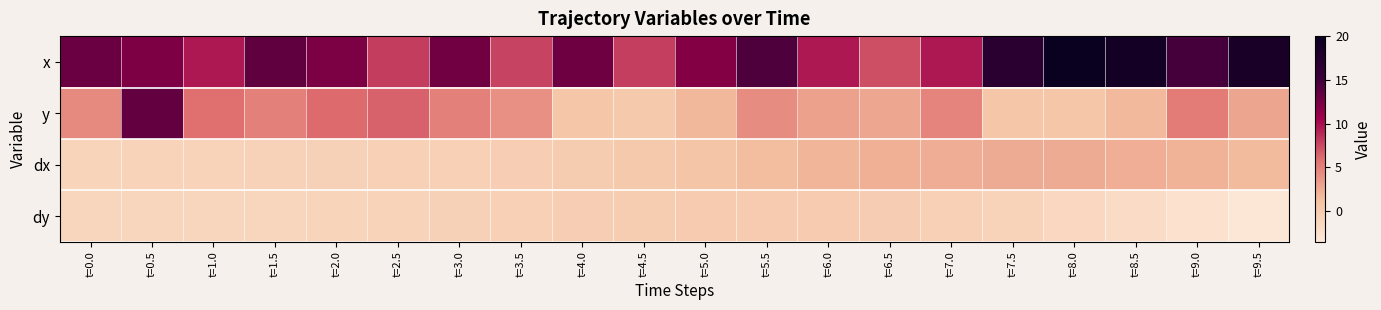

How many categories are shown in the chart?

20